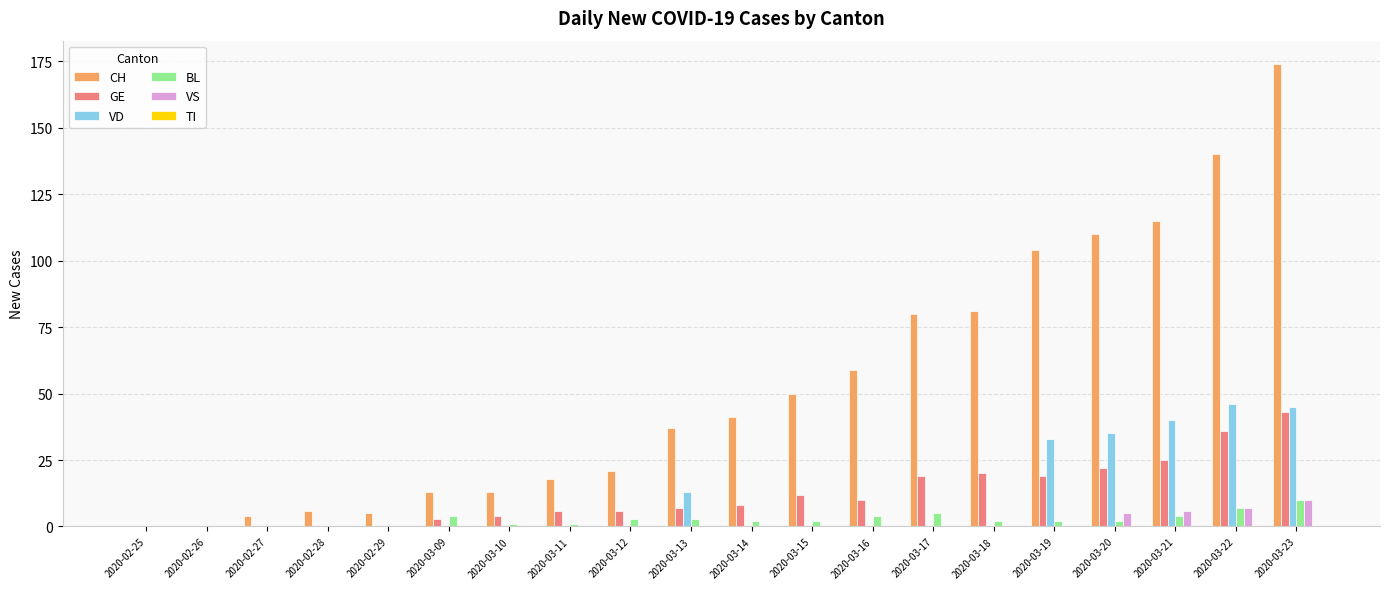

What is the greatest value displayed?

174